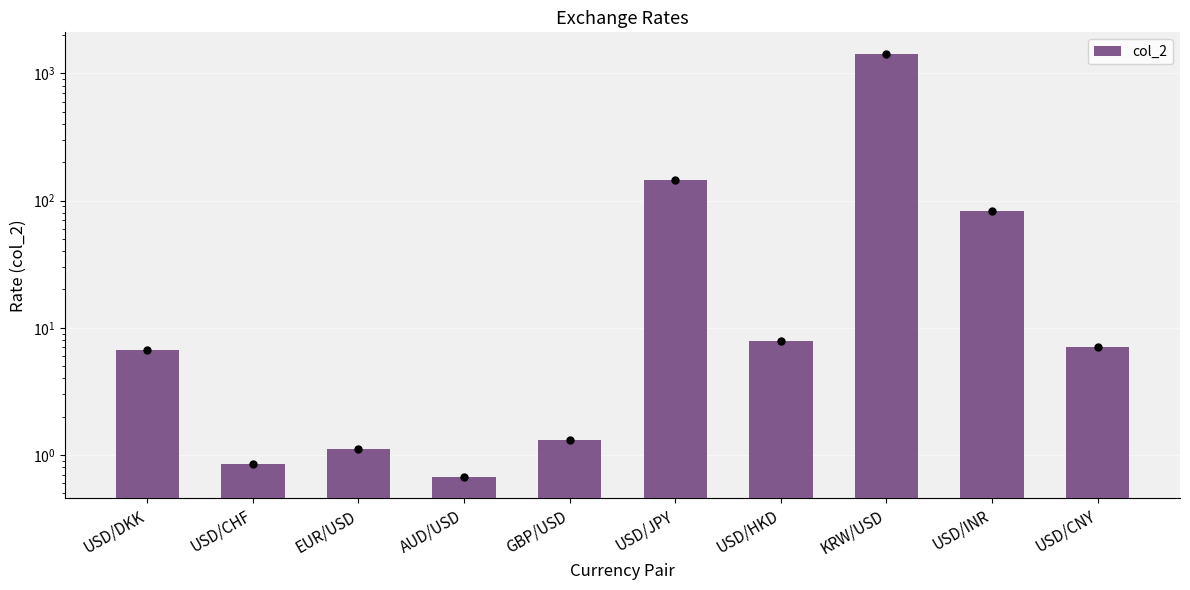

At which category does the chart reach its peak across all series?

KRW/USD